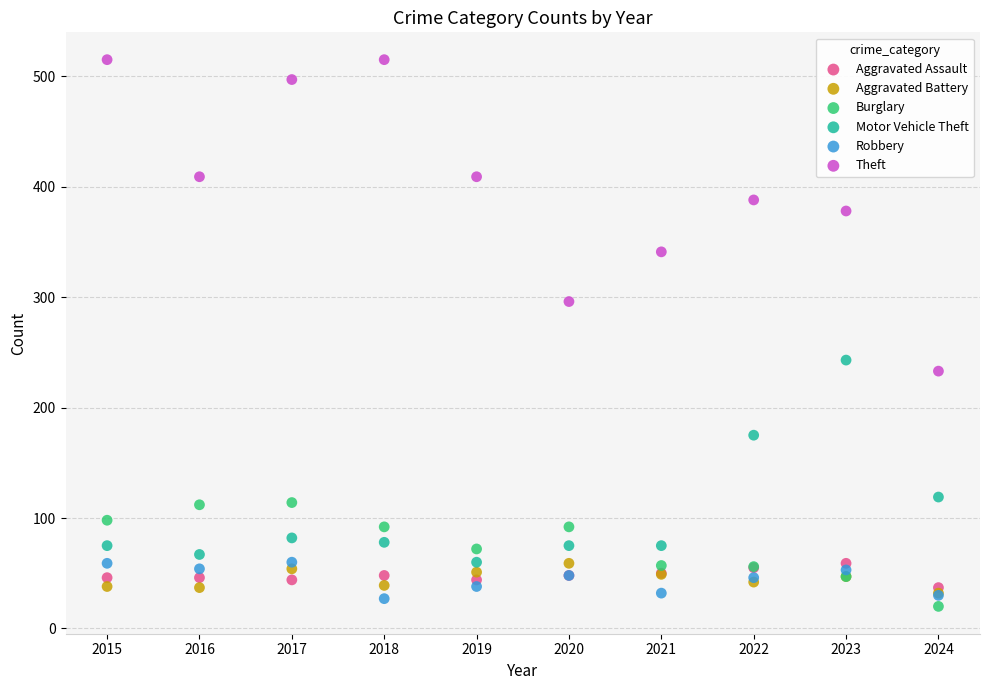

In the Motor Vehicle Theft series, what Y value is closest to 151?

175